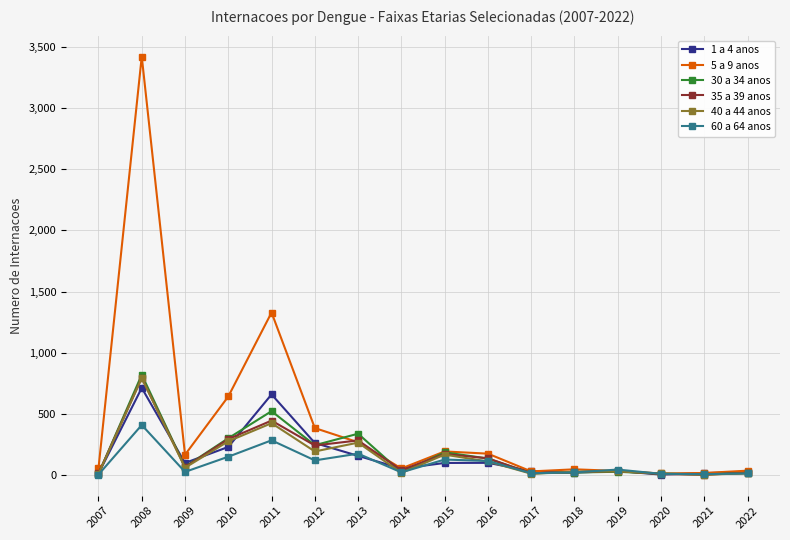

What is the difference between the highest and lowest values at 2012?

264